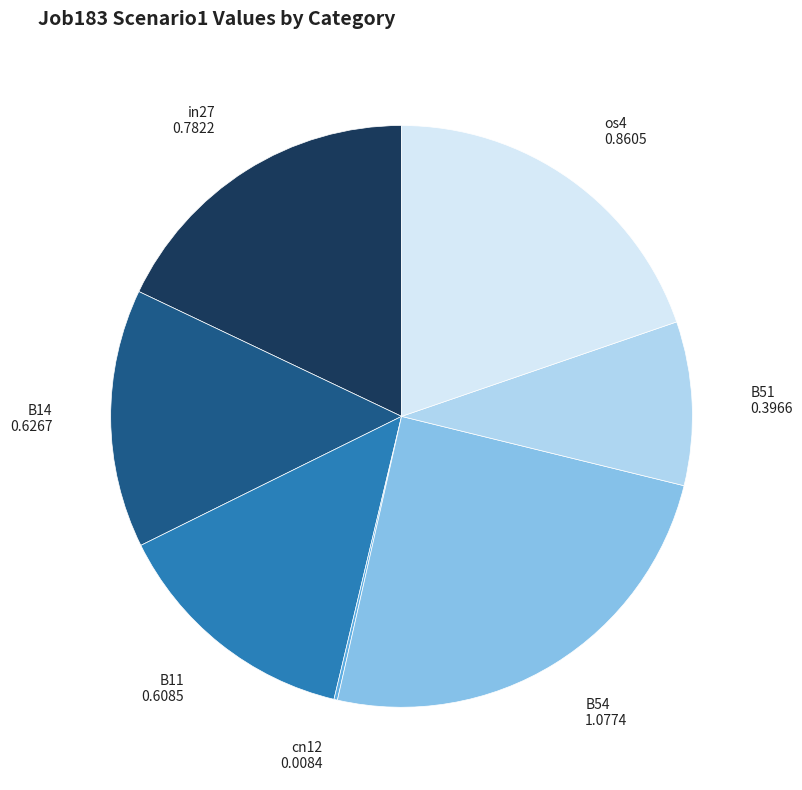

Which has a higher value, in27 or B51?

in27